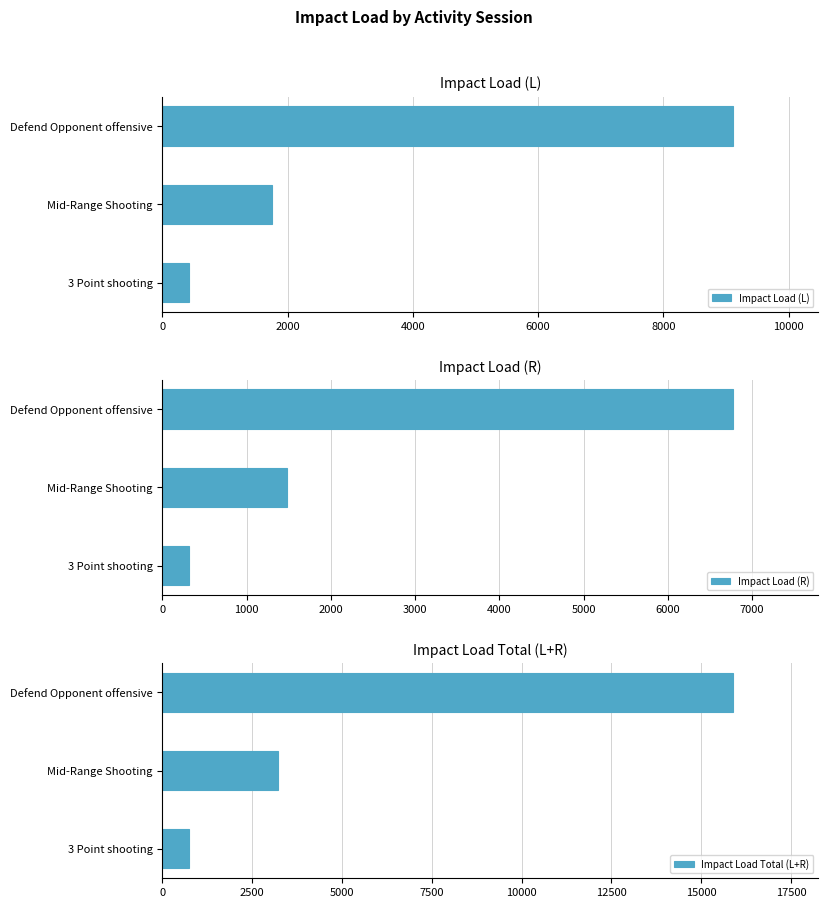

Rank the series by their average value, from highest to lowest.

Impact Load Total (L+R), Impact Load (L), Impact Load (R)